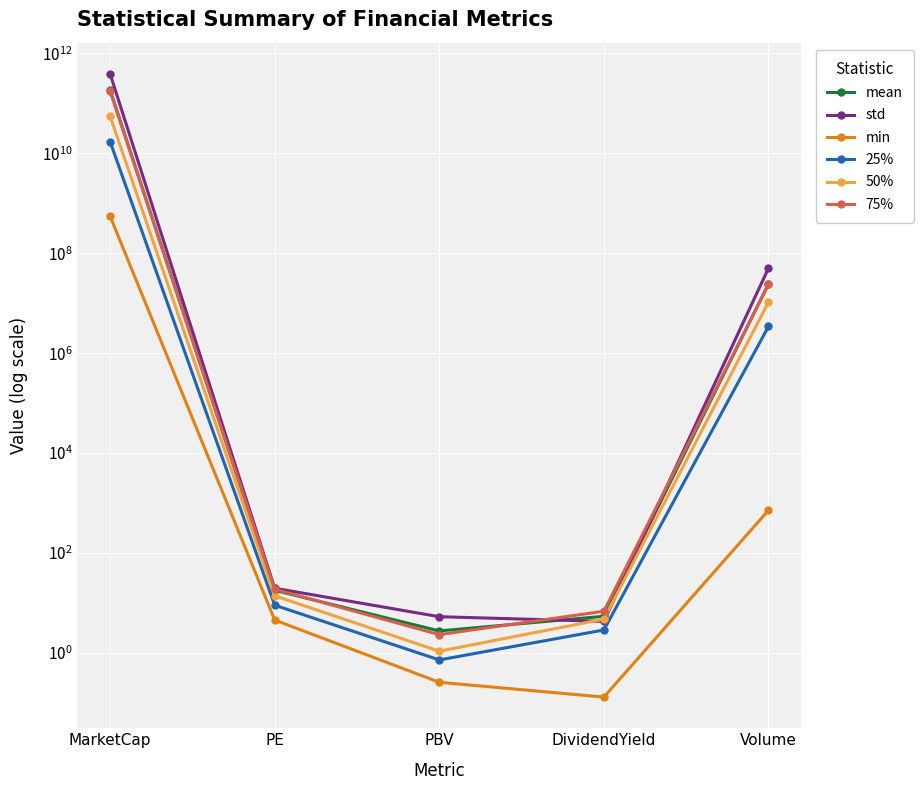

What is the total value across all series at PE?

83.7